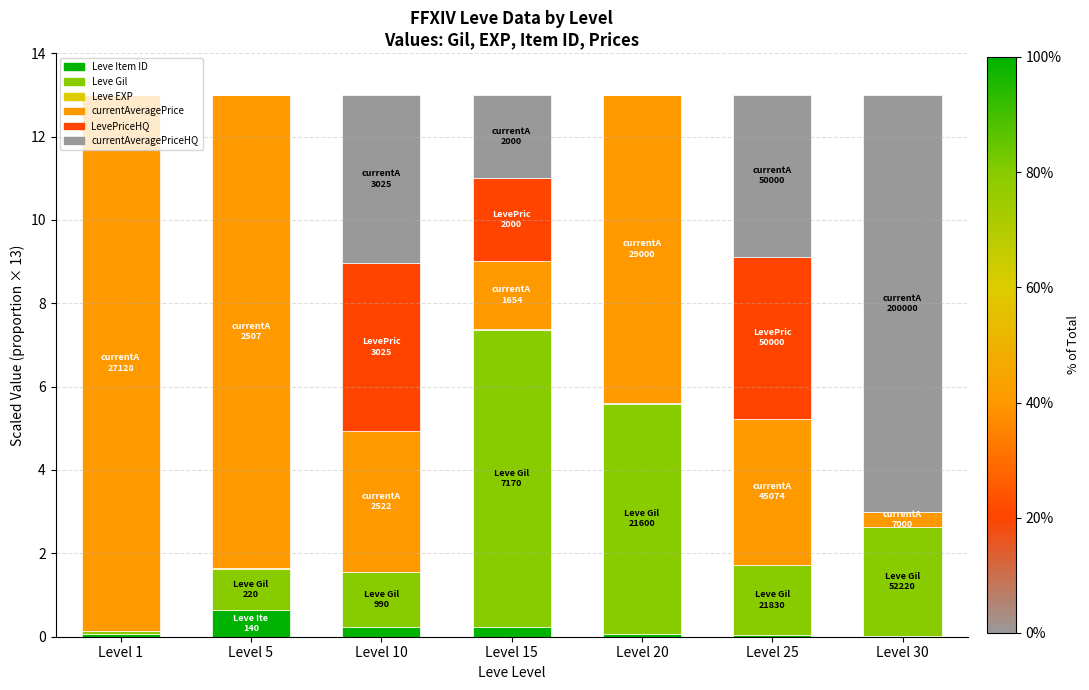

What is the maximum value for Leve Item ID?

0.6